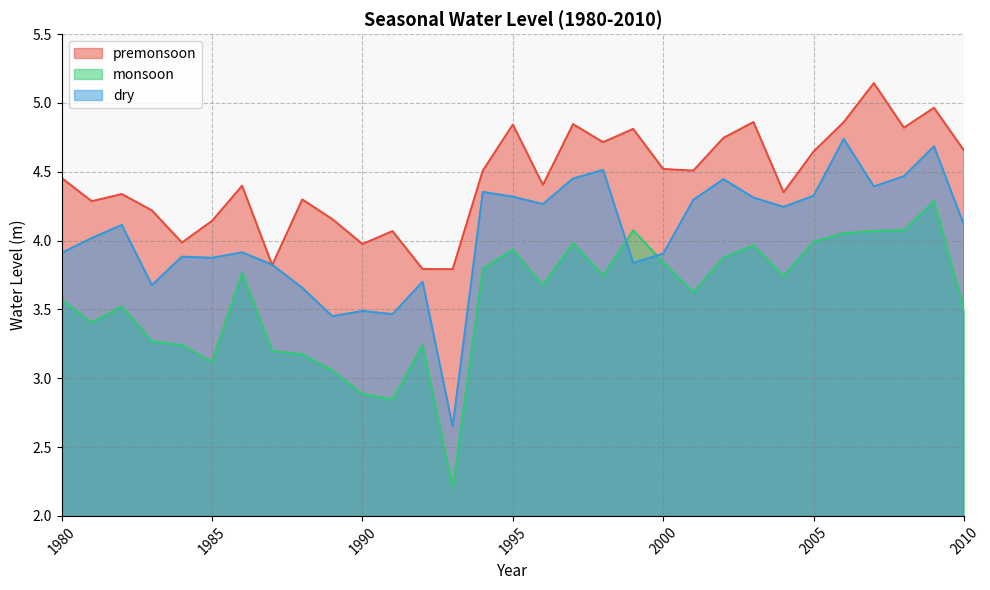

At which category does the chart reach its minimum across all series?

1993